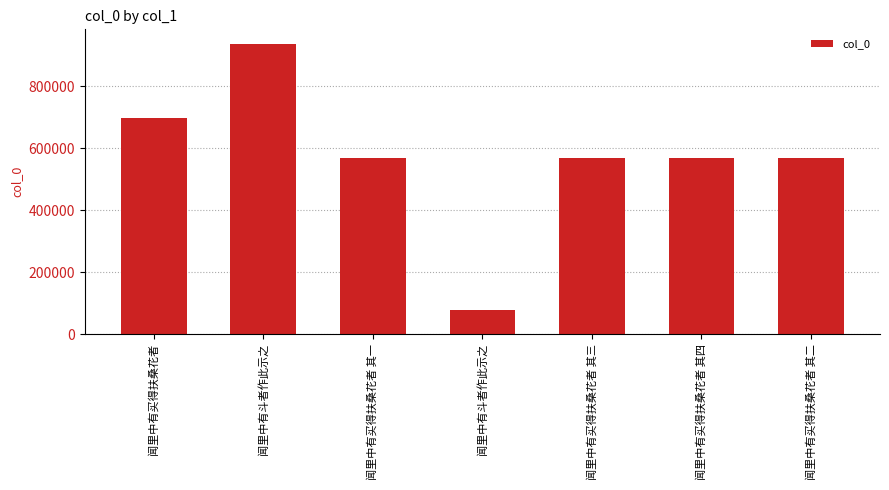

What is the minimum value shown in the chart?

77639